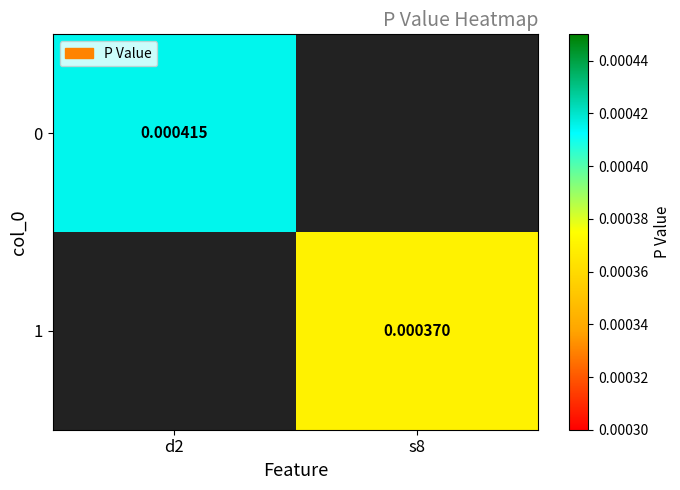

Is the value of 0 at d2 greater than the value of 1 at s8?

Yes